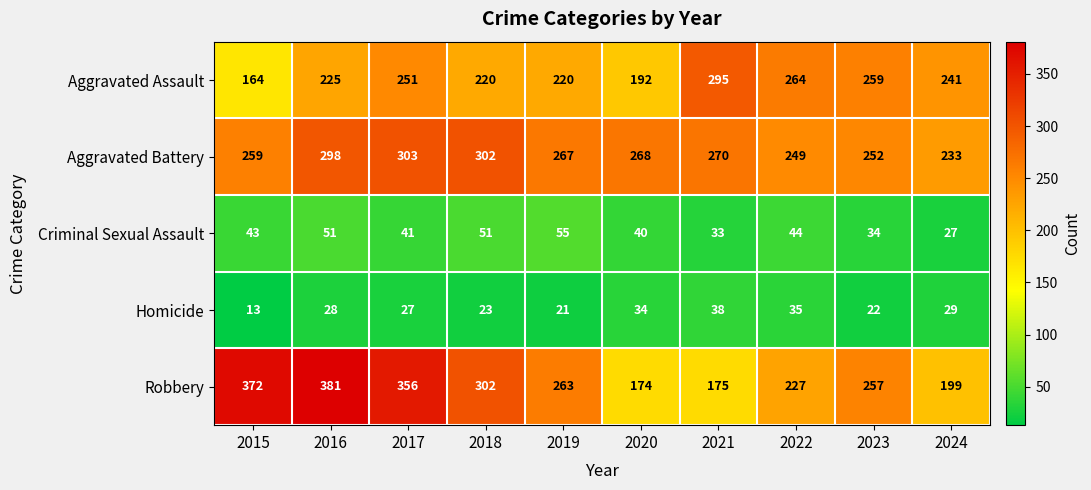

Rank the series by their maximum value, from lowest to highest.

Homicide, Criminal Sexual Assault, Aggravated Assault, Aggravated Battery, Robbery